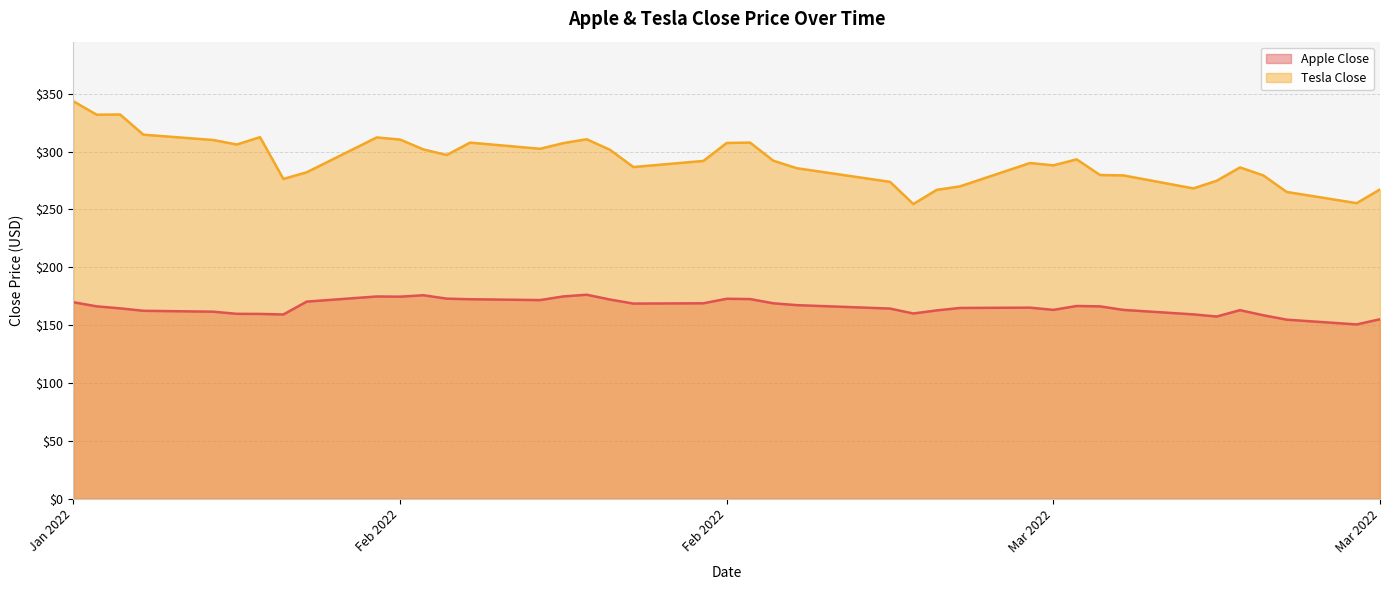

How many values in the Apple Close series exceed 166?

20